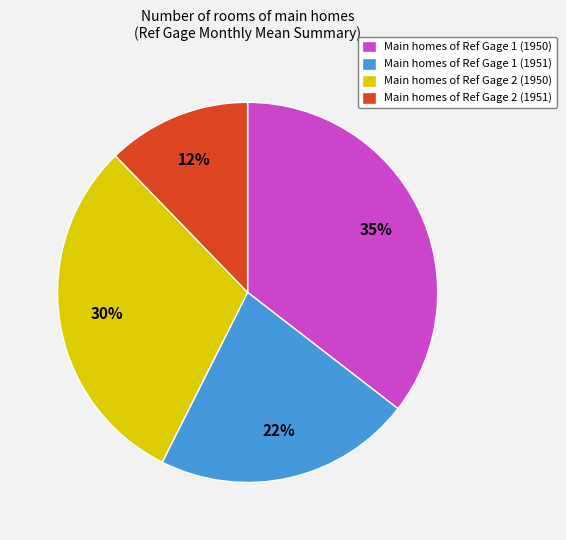

How many slices are in this pie chart?

4